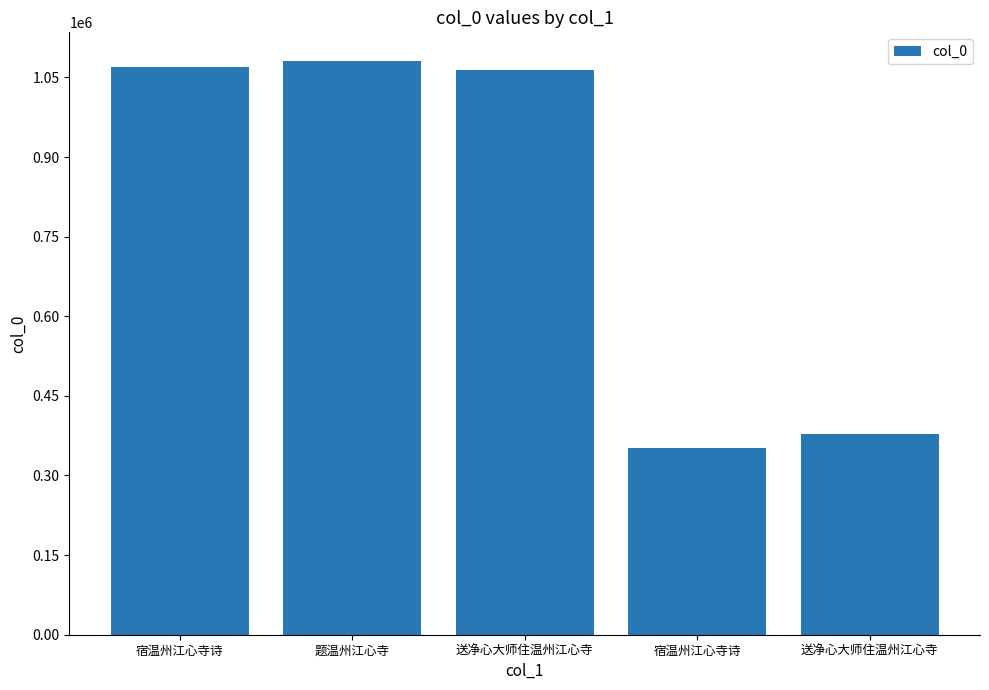

The value at 宿温州江心寺诗 is 351641. True or false?

True